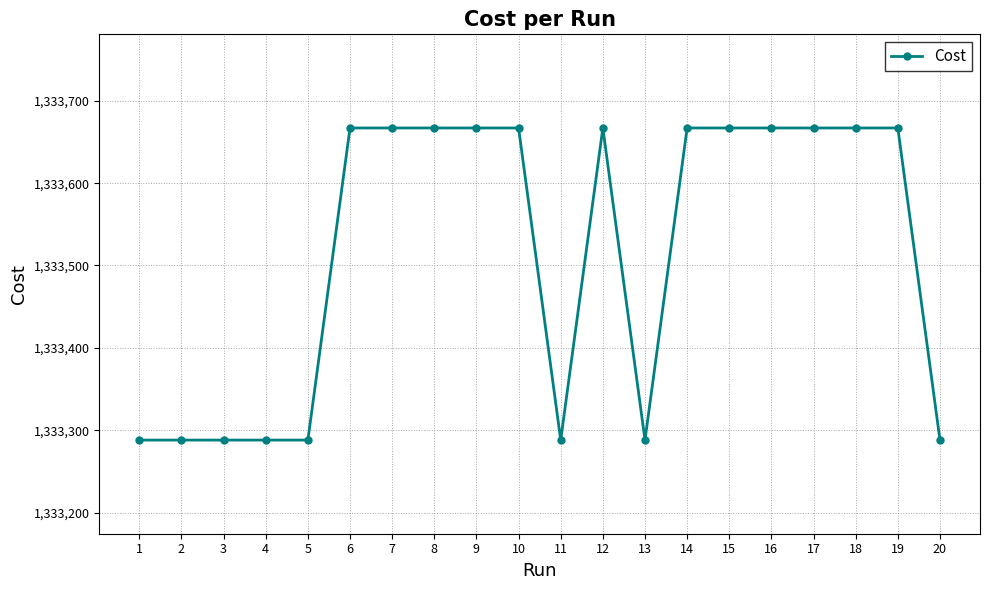

What is the smallest value displayed?

1333288.0